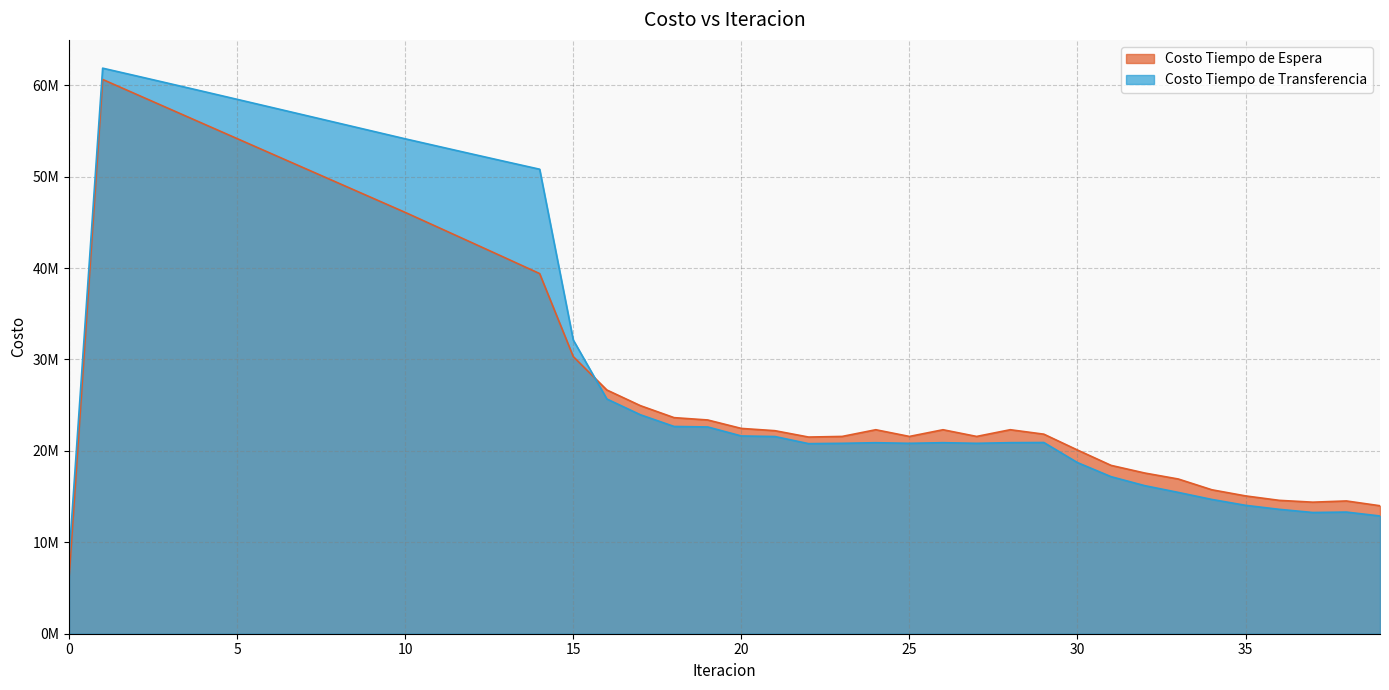

Reading left to right, extract all data points from this chart.

Costo Tiempo de Espera: 6063046.0	60630460.2	59009798.5	57391264.4	55774349.5	54158654.7	52543853.7	50929668.9	49315853.5	47702177.8	46088418.2	44420028.3	42749344.1	41074880.0	39394796.4	30315230.1	26660277.8	24944018.9	23636218.0	23381263.4	22457421.2	22209144.1	21513177.8	21580872.5	22314250.9	21580380.5	22313367.6	21580208.6	22315578.0	21827524.8	20093873.3	18414307.1	17579153.7	16923207.2	15743316.3	15075380.7	14589951.5	14389635.2	14522939.5	13998818.3
Costo Tiempo de Transferencia: 8346758.6	61863545.9	61019994.8	60169878.0	59314773.4	58455921.2	57594335.0	56730877.0	55866312.3	55001351.5	54136686.0	53298451.0	52463216.0	51632911.7	50809925.4	32131997.4	25676298.7	23948245.2	22671591.0	22616187.8	21632917.4	21570275.8	20792064.4	20827509.0	20894700.0	20827802.4	20897600.6	20828047.0	20900213.8	20916211.8	18720040.2	17178701.4	16196607.5	15456656.9	14686390.1	14044692.0	13607103.3	13260105.0	13306639.8	12880220.8